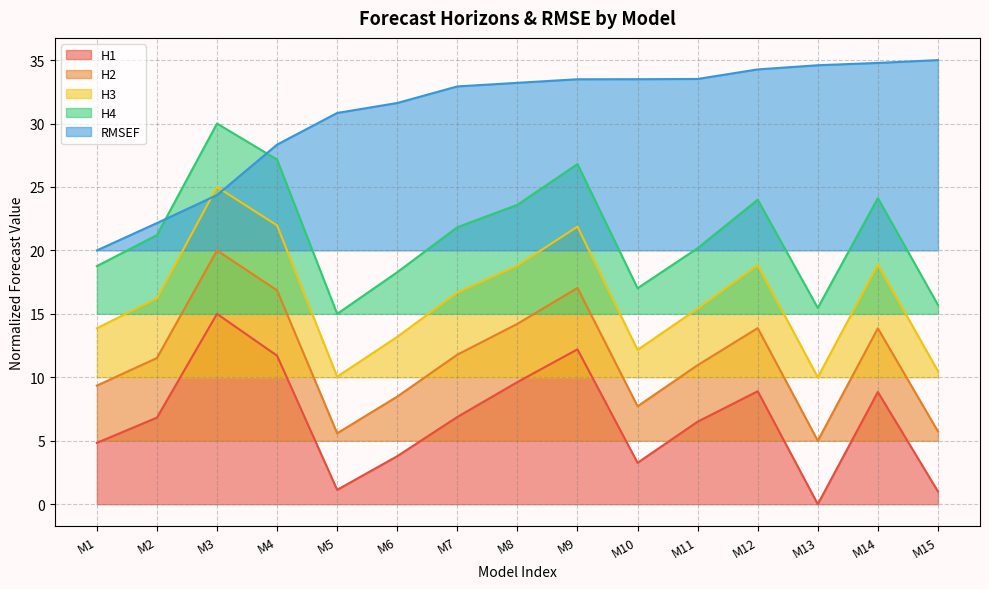

Is the value of H2 at M7 greater than the value of RMSEF at M5?

No